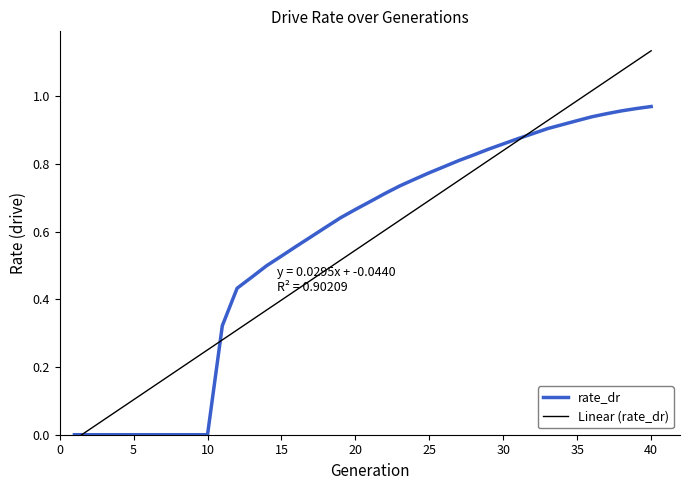

How many lines are shown in the chart?

2